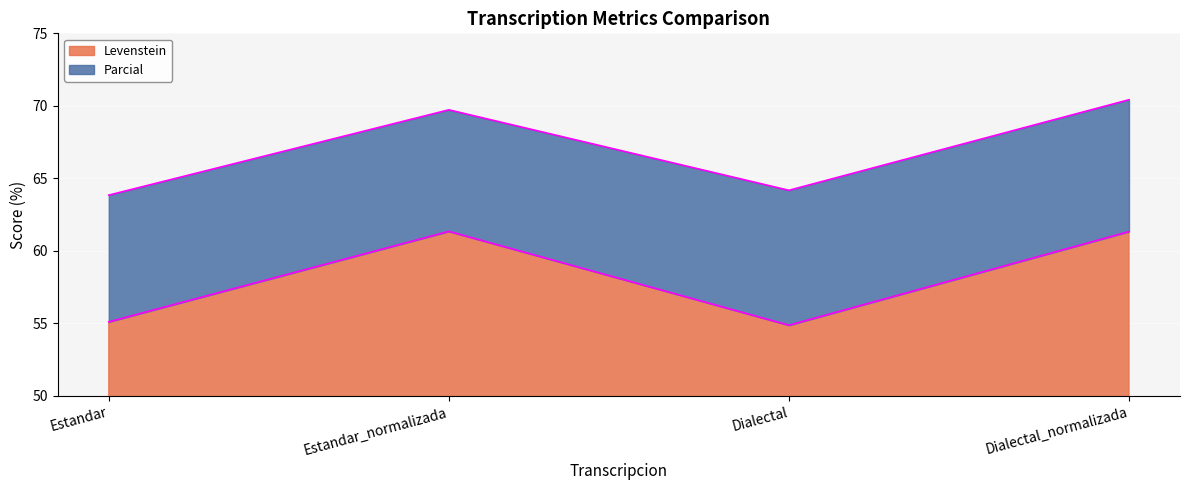

Is the value of Levenstein at Estandar greater than the value of Parcial at Estandar?

No